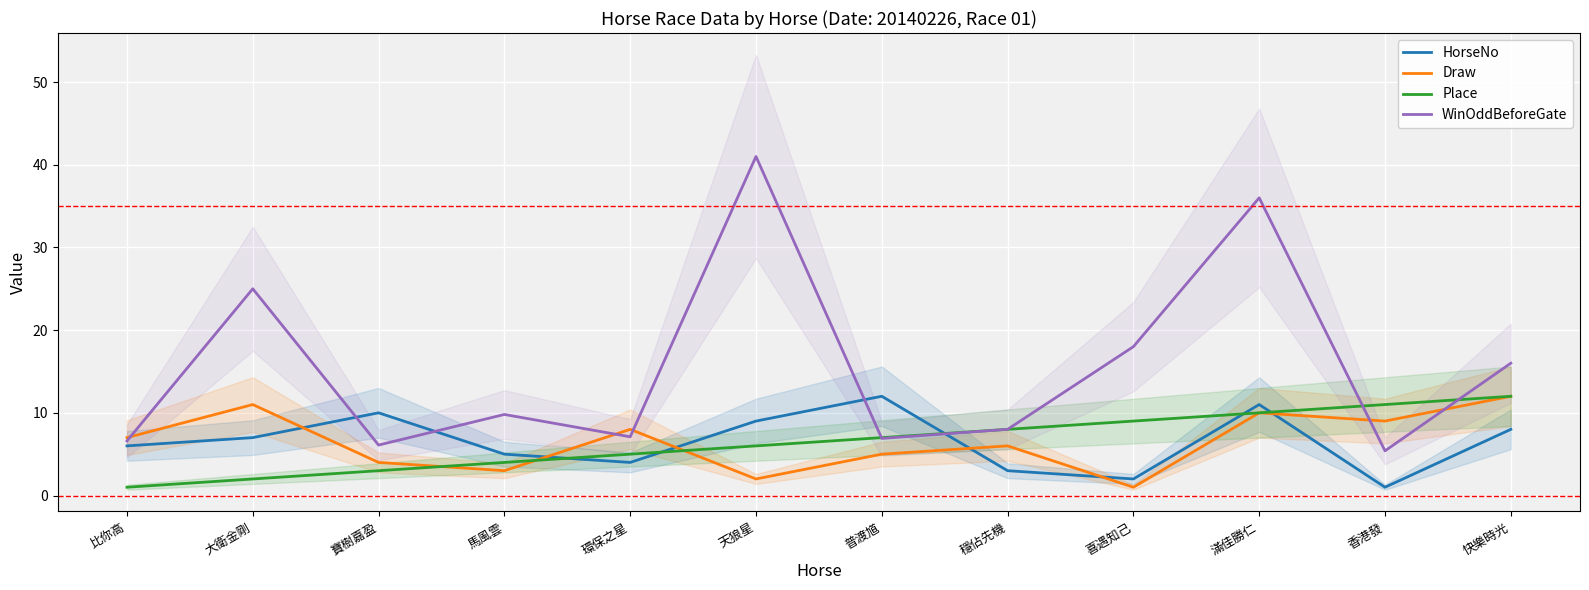

What is the difference between the highest and lowest values at 快樂時光?

8.0